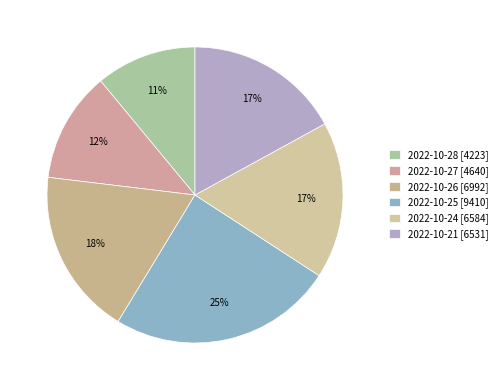

Count the number of slices in the pie.

6